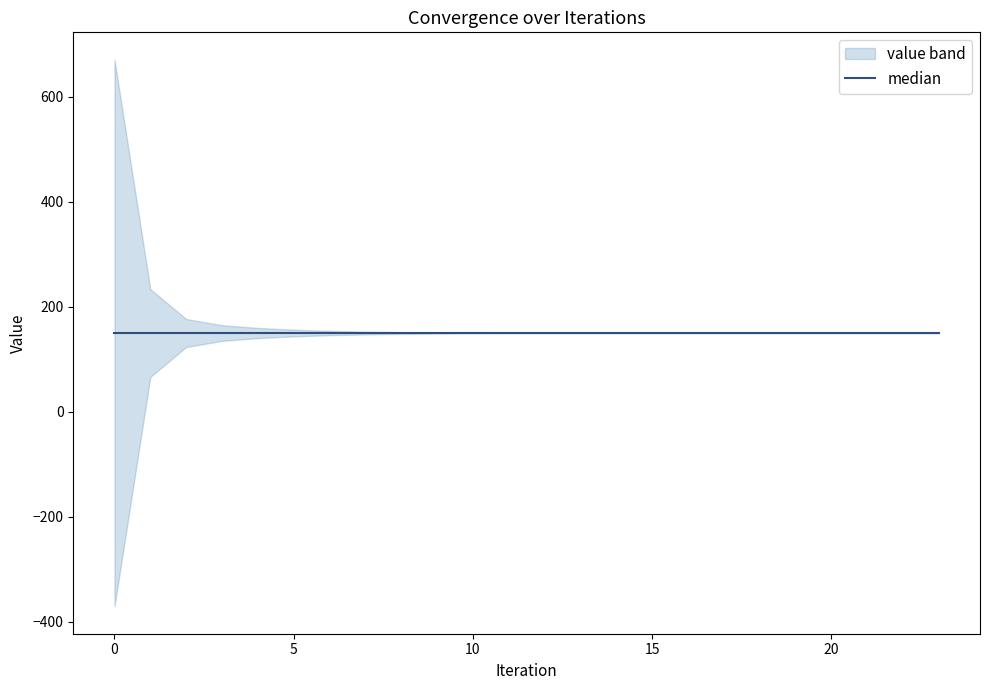

Reading left to right, extract all data points from this chart.

671.1	233.7	176.7	164.9	159.7	156.4	154.1	152.7	151.7	151.1	150.7	150.4	150.3	150.2	150.1	150.1	150.0	150.0	150.0	150.0	150.0	150.0	150.0	150.0